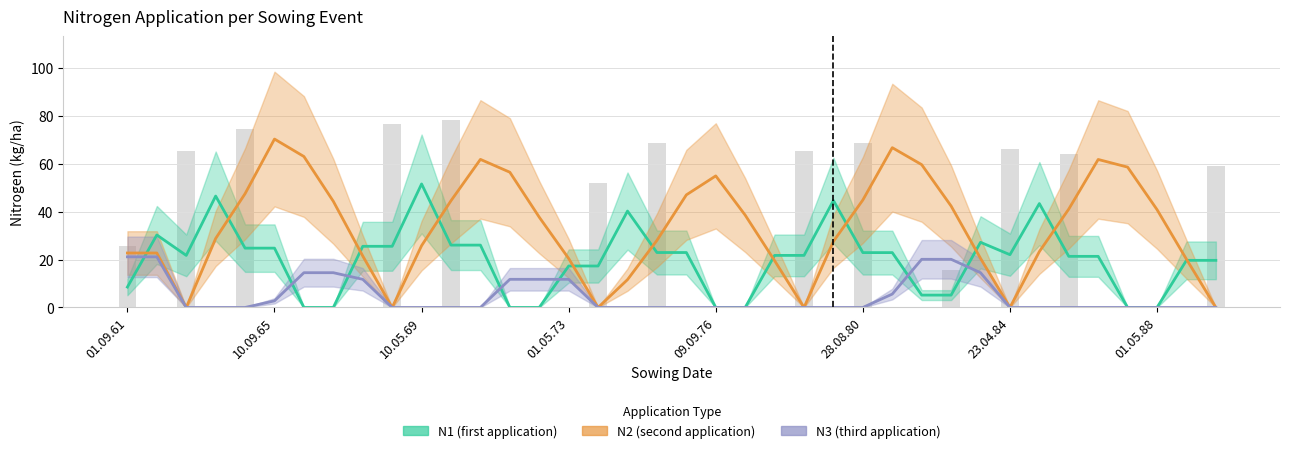

Read the N3 (third application) value at 23.04.84.

14.5